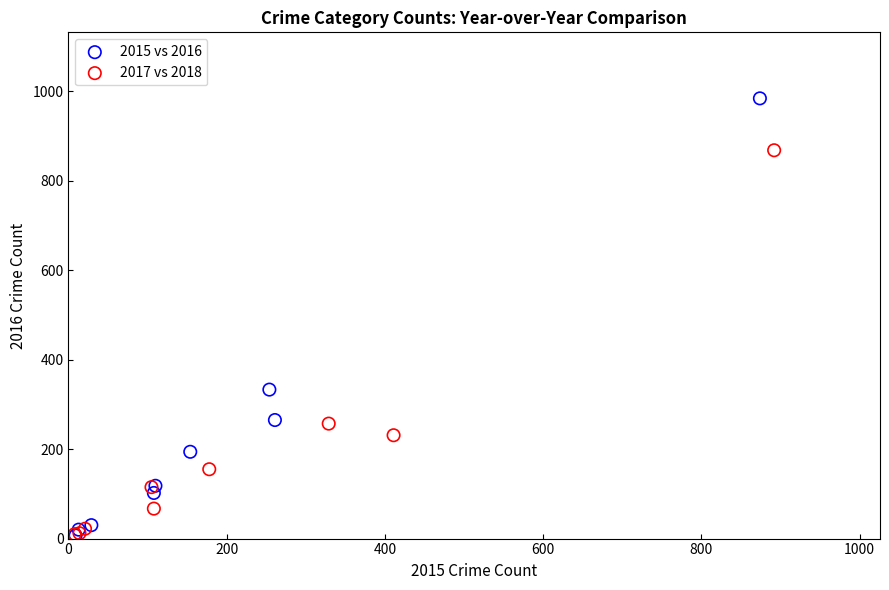

Which series has the largest Y range (max minus min)?

2015 vs 2016